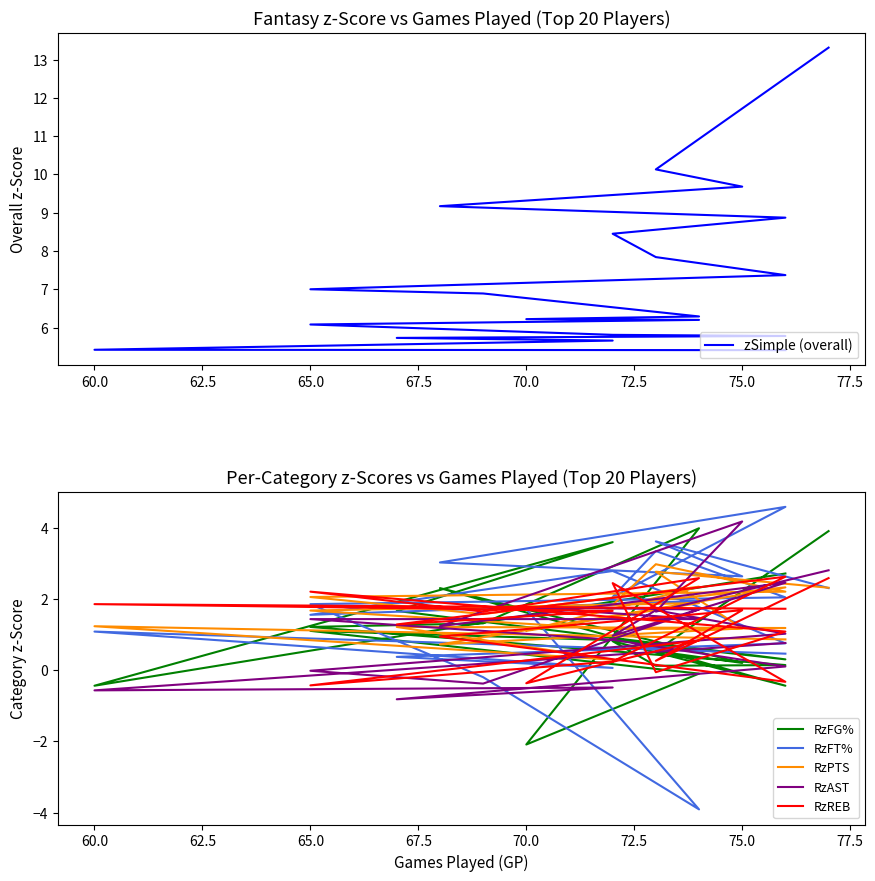

How many values in the RzFT% series exceed 1?

14